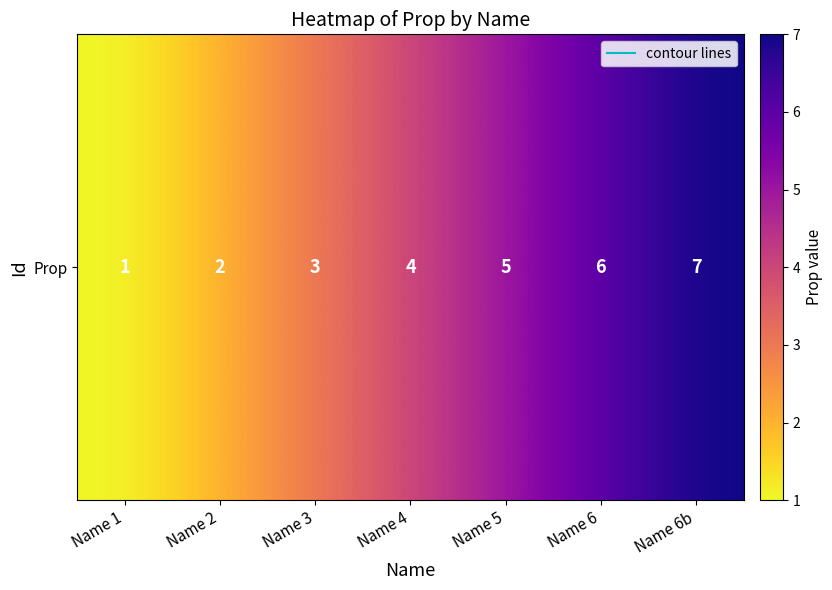

What is the average value?

4